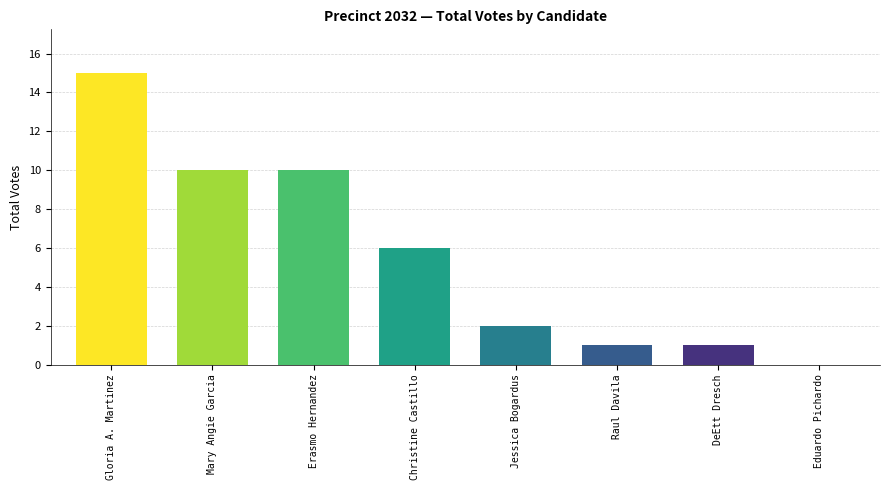

What is the greatest value displayed?

15